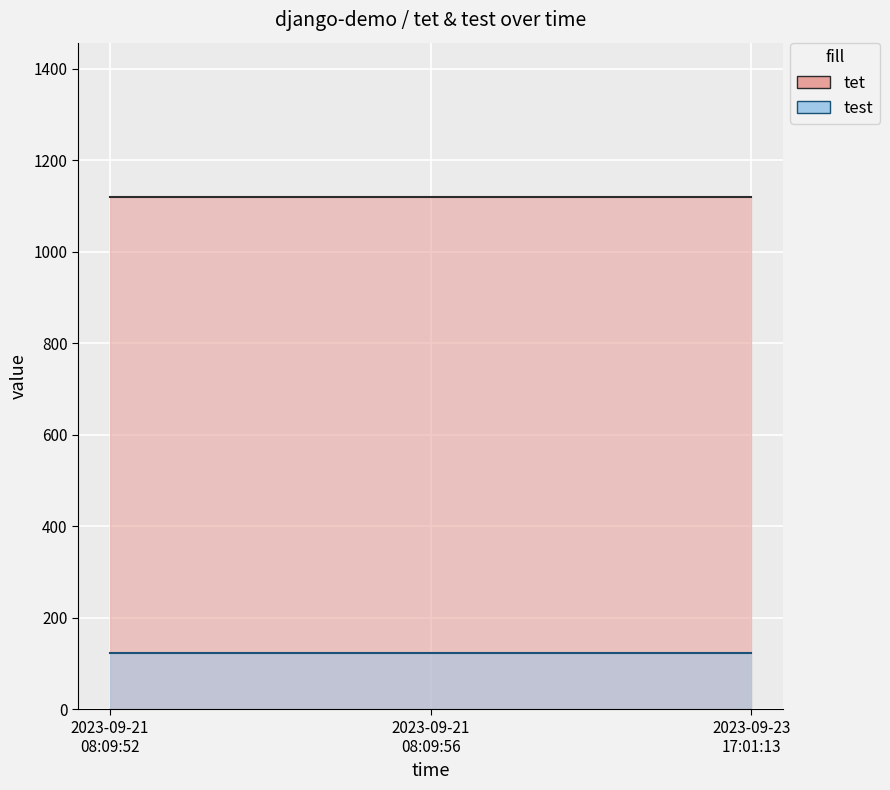

Is it true that tet equals 1121 at 2023-09-21 08:09:52?

True